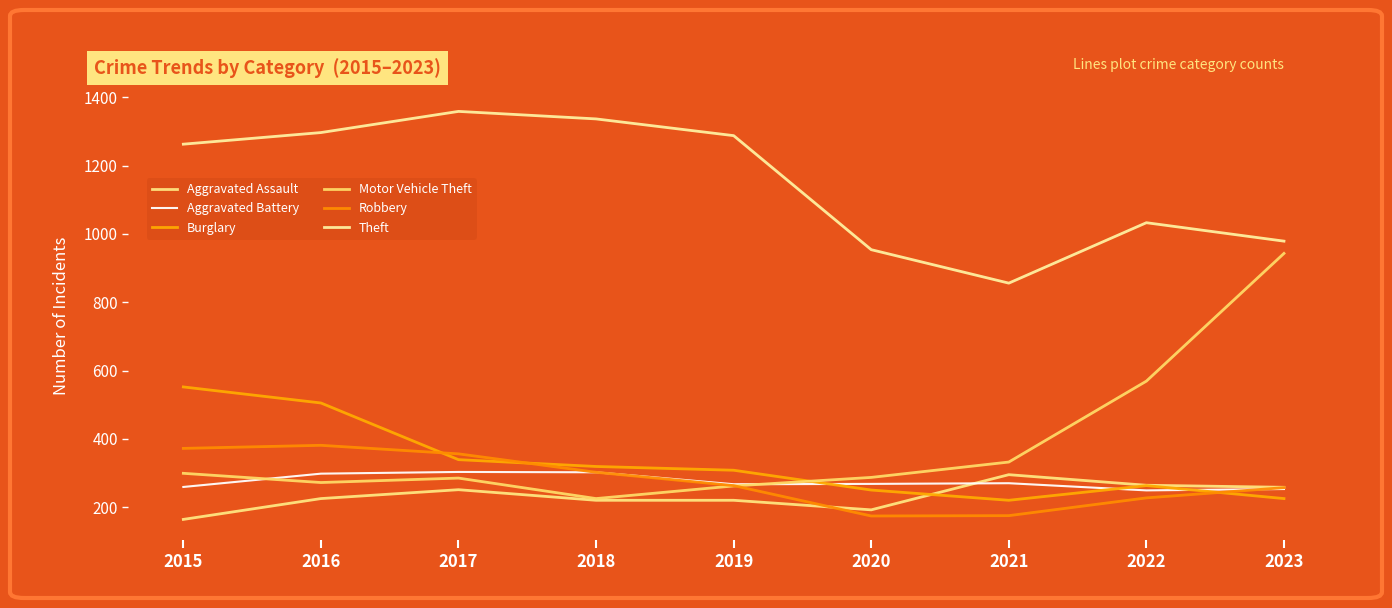

True or false: Robbery has a value of 356 at 2017.

True